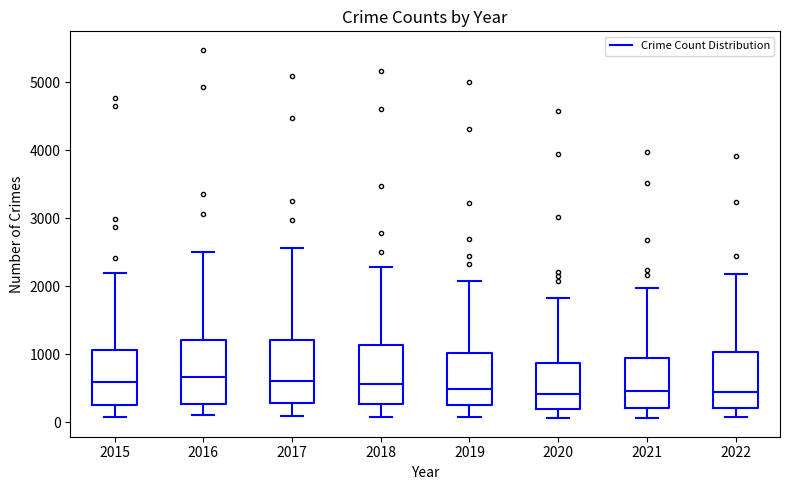

Where does the upper whisker of the box at x = 2015 end on the y-axis? The values are not printed on the chart, so give them approximately, as read against the axis.

2200